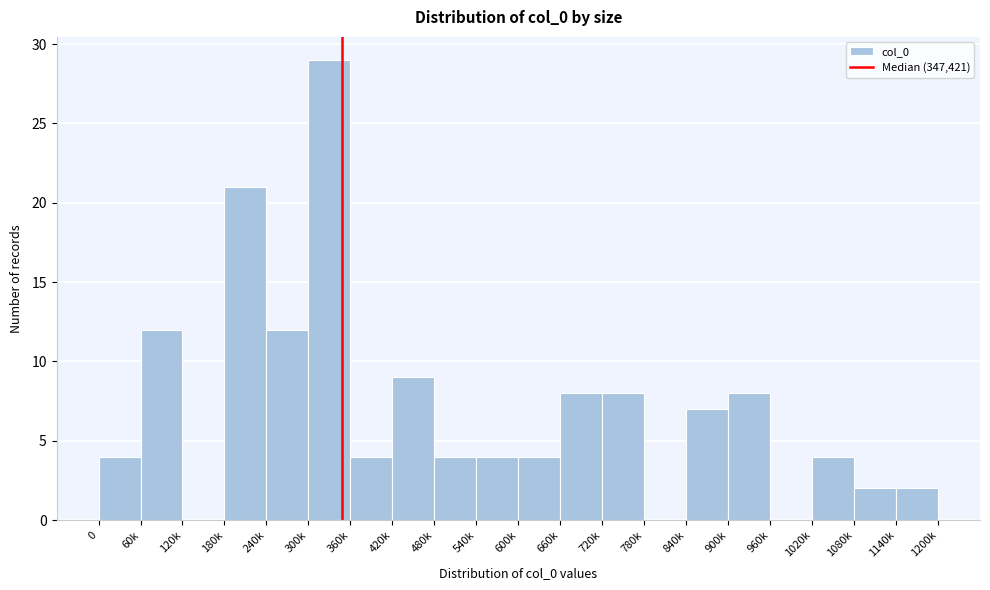

Reading right to left, transcribe all the data shown in this chart.

1140k=2	1080k=2	1020k=4	960k=0	900k=8	840k=7	780k=0	720k=8	660k=8	600k=4	540k=4	480k=4	420k=9	360k=4	300k=29	240k=12	180k=21	120k=0	60k=12	0=4